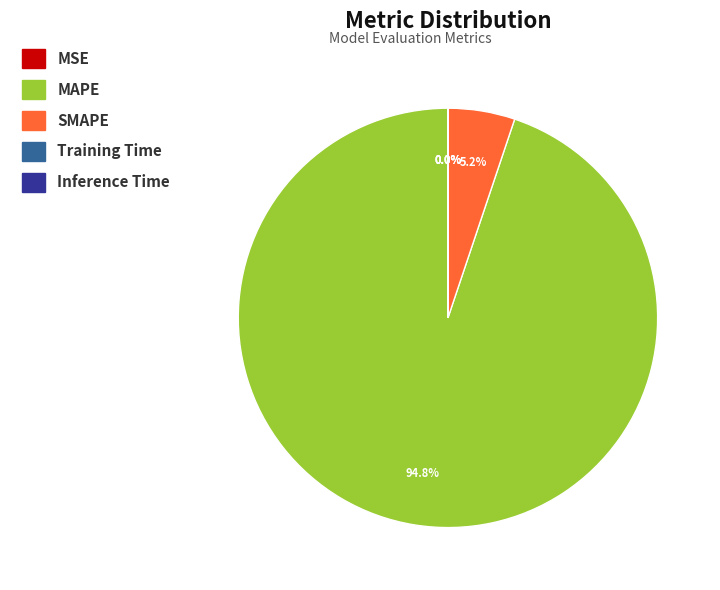

Is there any slice that represents more than half of the pie?

Yes